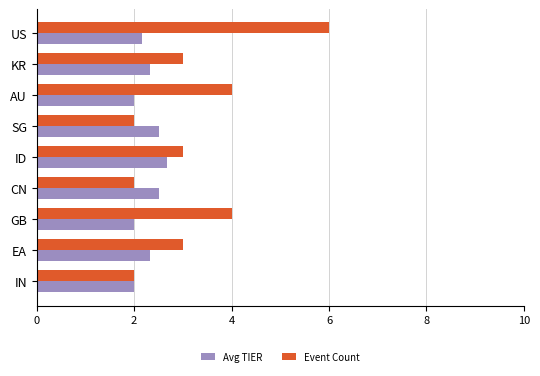

At CN, list the series in order from largest to smallest.

Avg TIER, Event Count